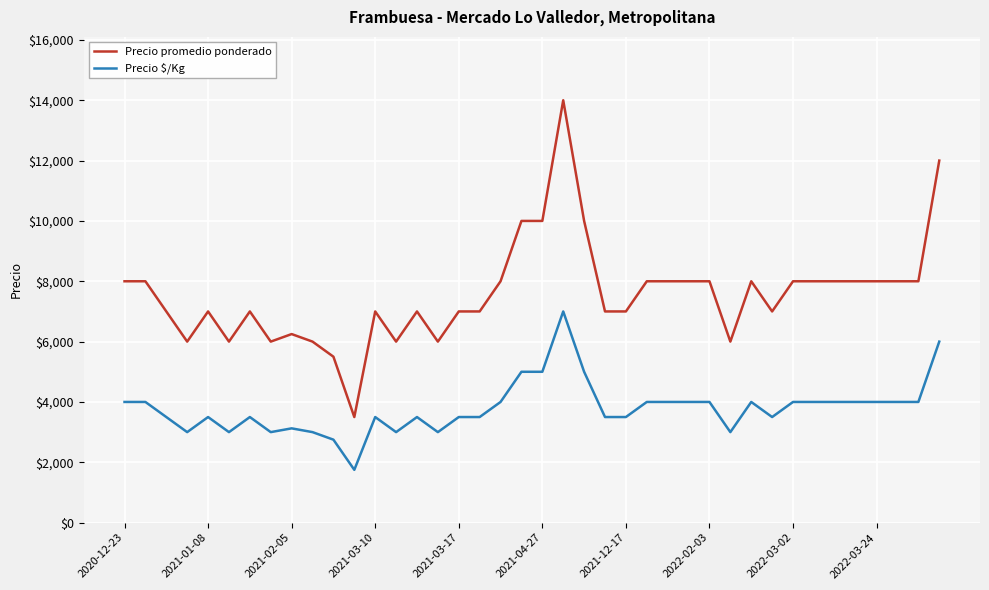

What is the difference between the maximum and minimum values in the Precio promedio ponderado series?

10500